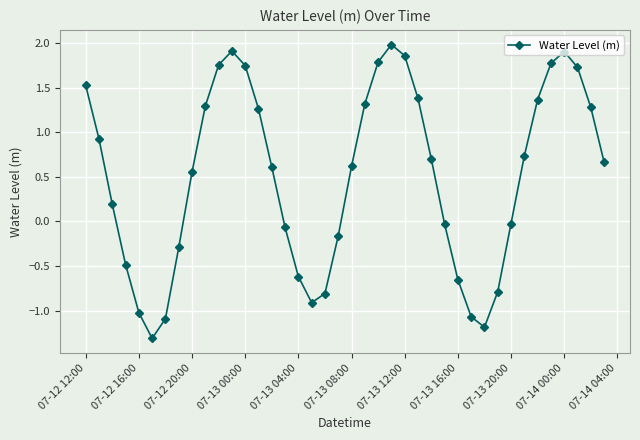

How many points are higher than both their immediate neighbors (excluding endpoints)?

3